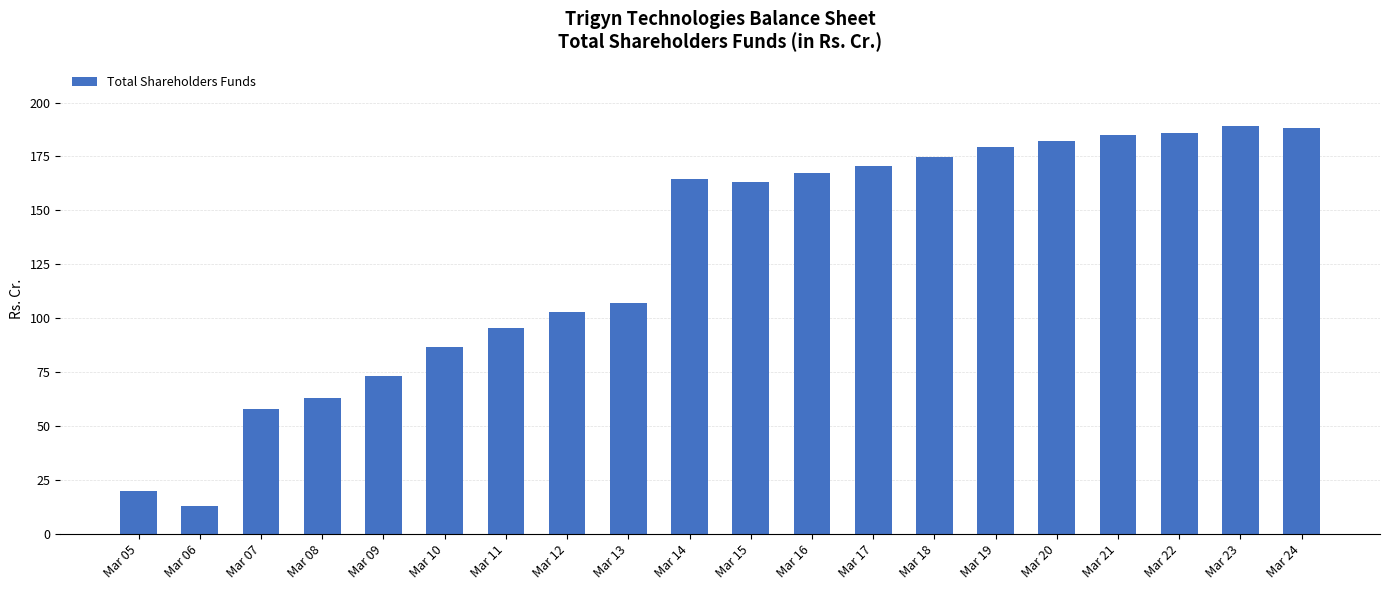

What is the difference between the maximum and minimum values?

176.5